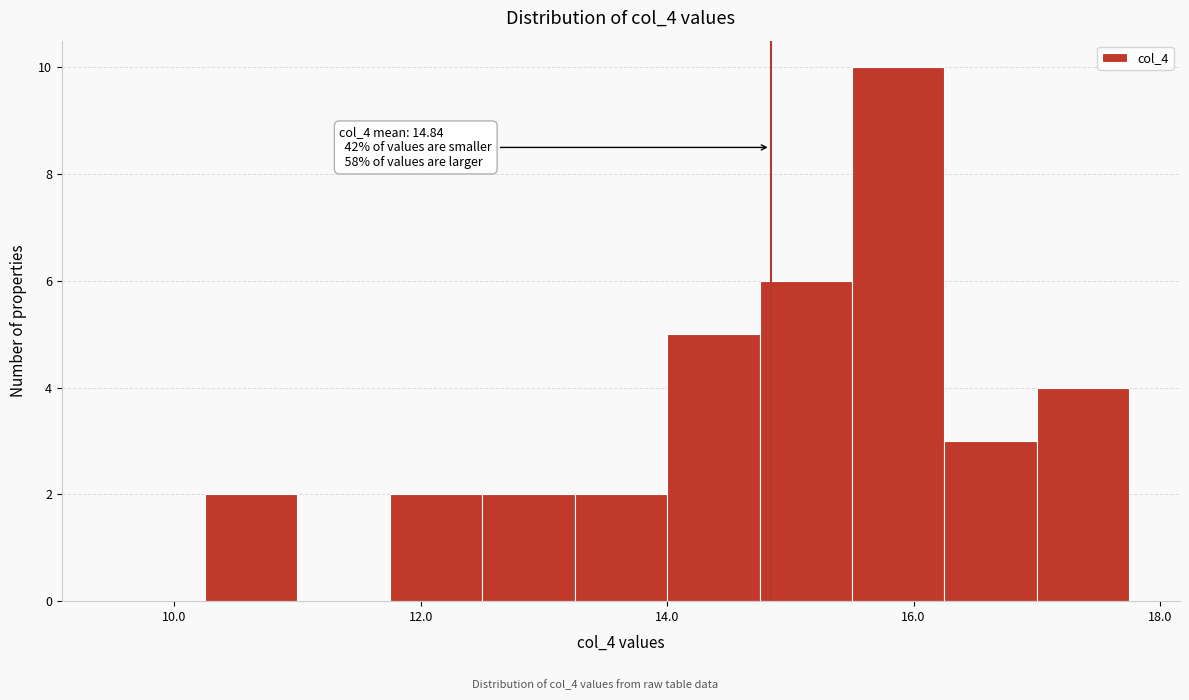

Around what value on the x-axis is the tallest bar? Give the approximate position of its centre, as read against the axis.

15.8